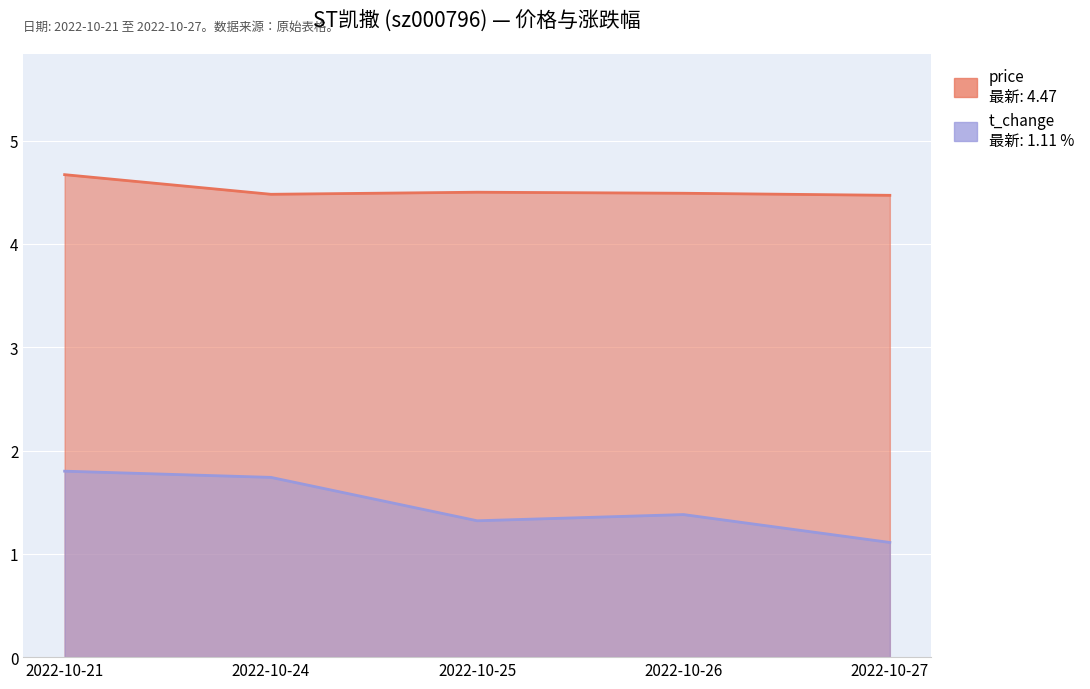

True or false: price and t_change intersect in this chart.

False